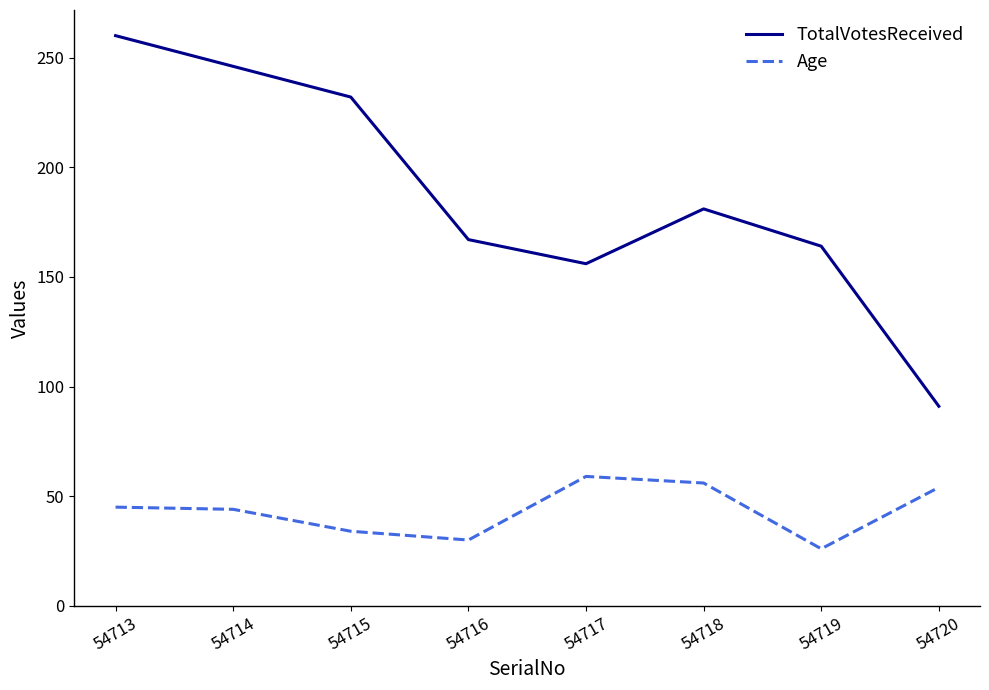

What are all the series names shown in the legend?

TotalVotesReceived, Age